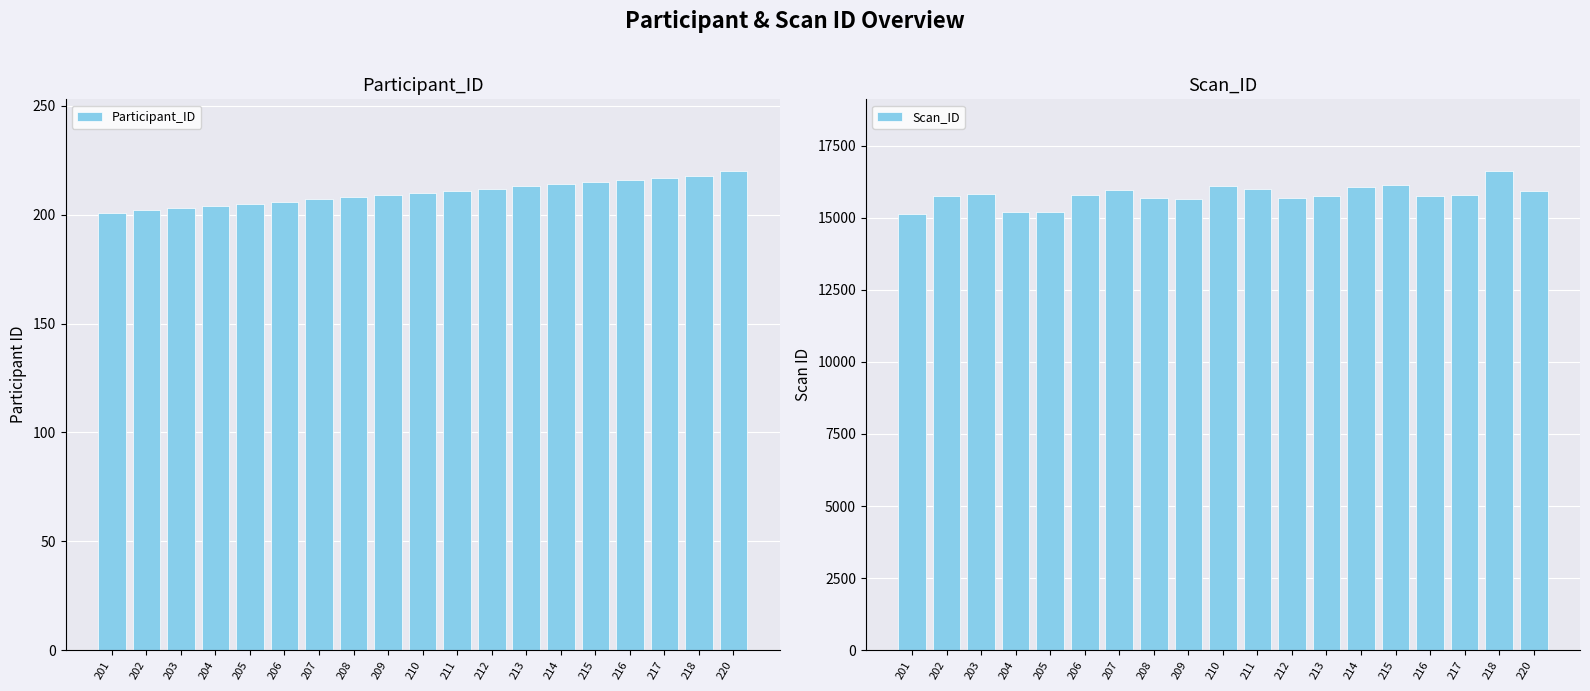

What are all the series names shown in the legend?

Participant_ID, Scan_ID